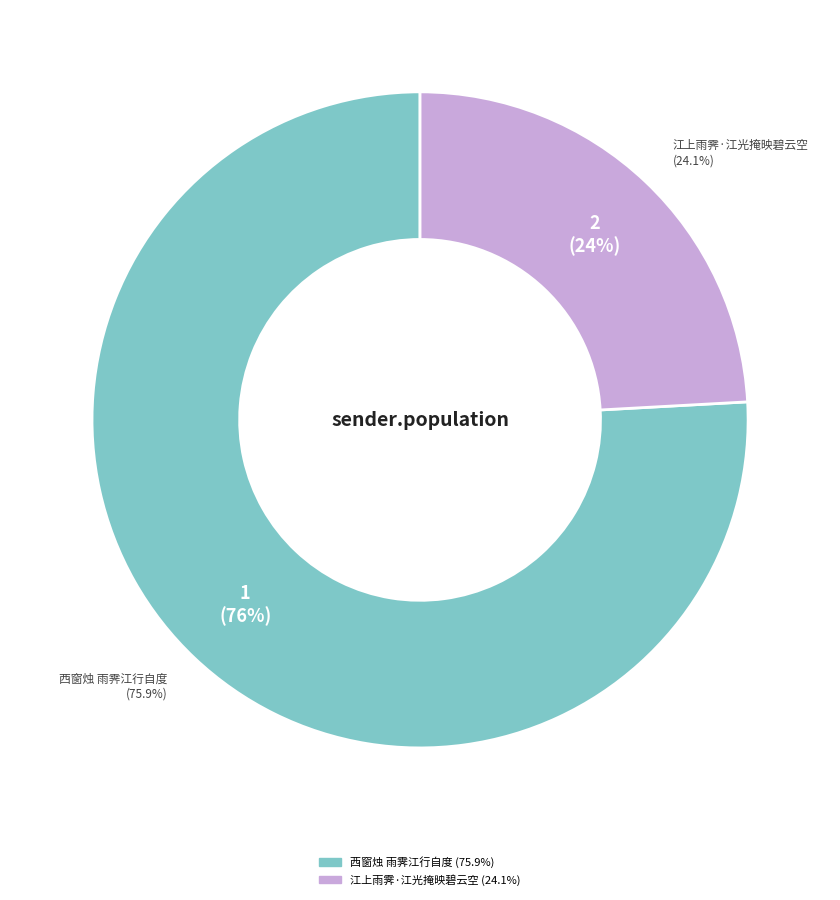

The 西窗烛 雨霁江行自度 slice represents 76% of the pie. True or false?

True